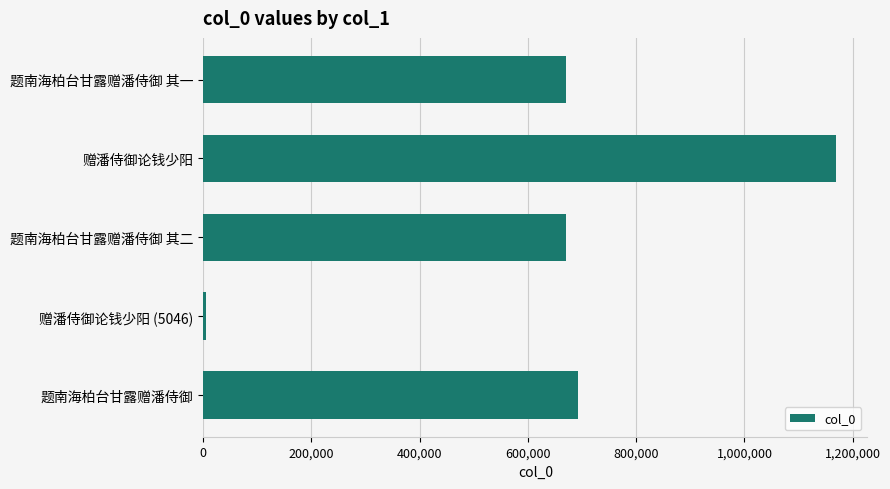

At which category does the chart reach its peak across all series?

赠潘侍御论钱少阳